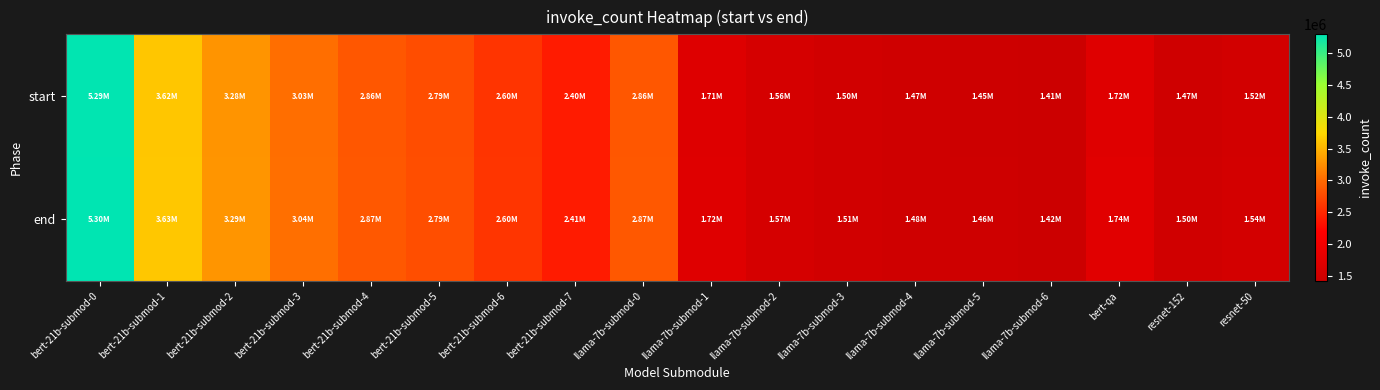

Rank the series at bert-21b-submod-3 from highest to lowest value.

end, start